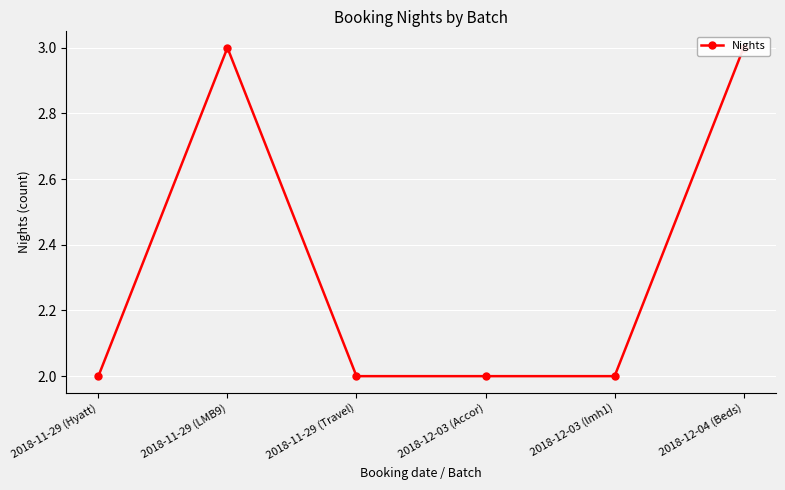

List the labels in order of value, largest first.

2018-11-29 (LMB9), 2018-12-04 (Beds), 2018-11-29 (Hyatt), 2018-11-29 (Travel), 2018-12-03 (Accor), 2018-12-03 (lmh1)